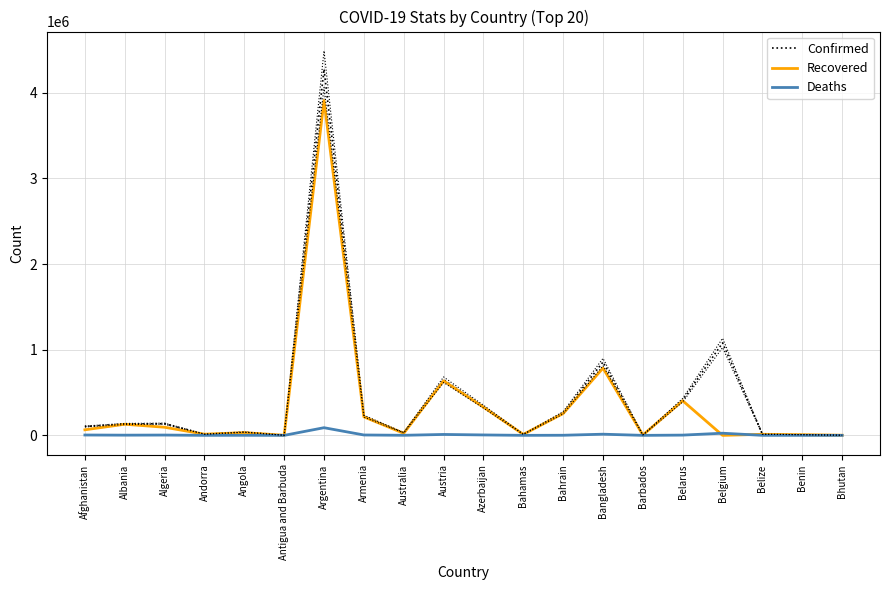

What is the highest value of the Recovered series?

3910835